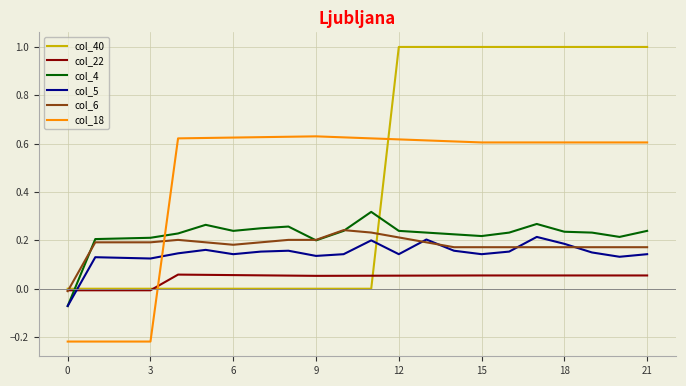

Which series has the largest range (max minus min)?

col_40